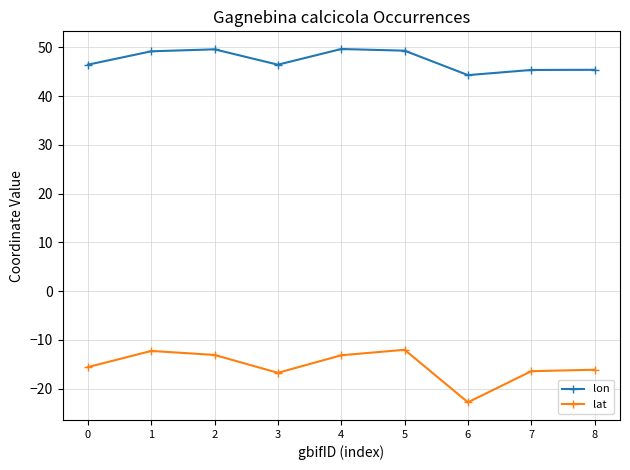

Does the chart display data point markers on the line(s)?

Yes